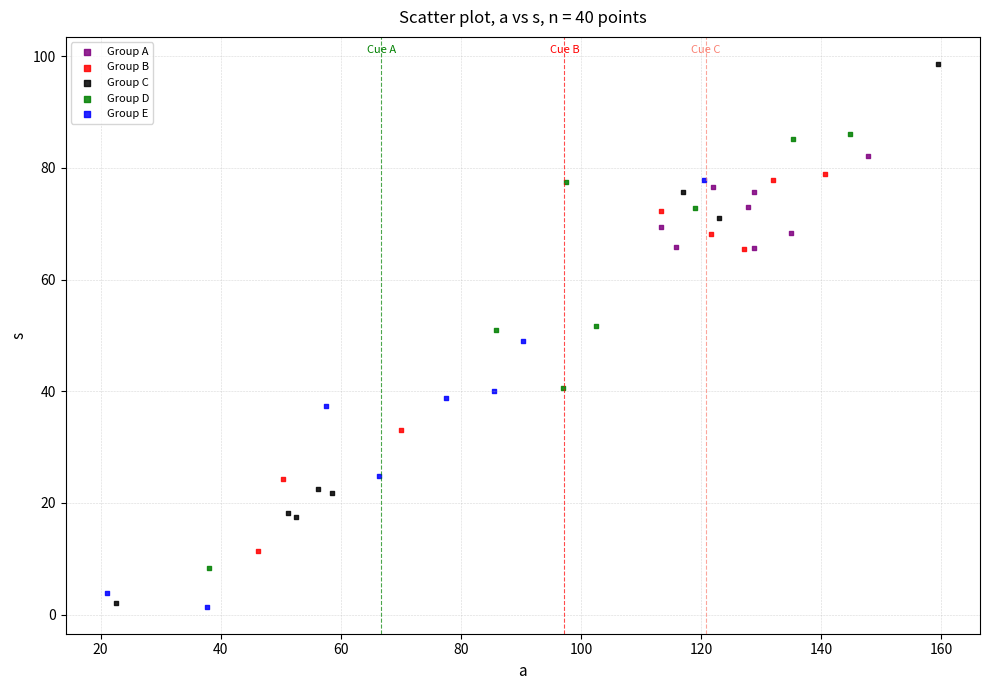

Which series reaches the maximum Y coordinate?

Group C